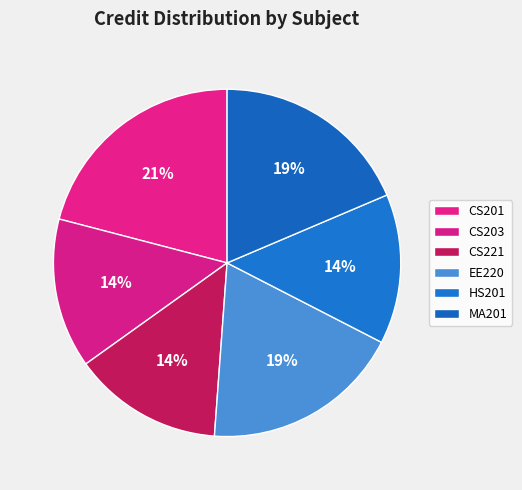

How many slices are in this pie chart?

6